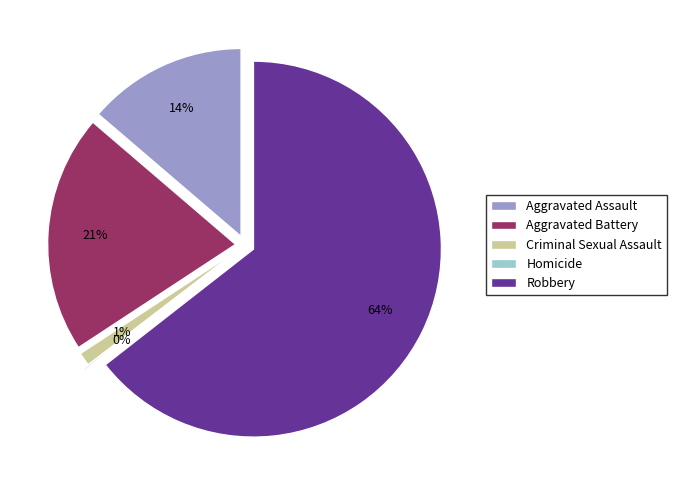

Combined, do Homicide and Robbery account for over 50%?

Yes